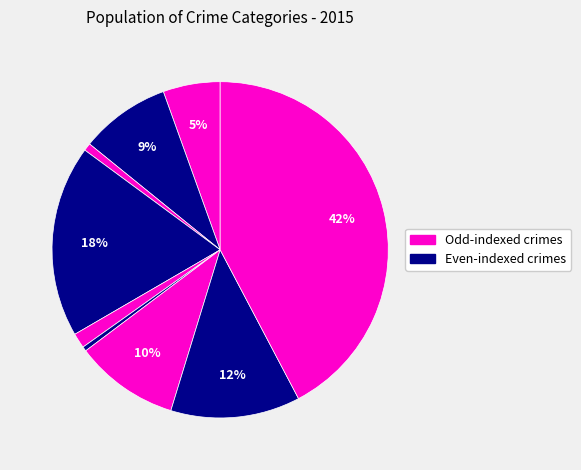

Count the number of slices in the pie.

9